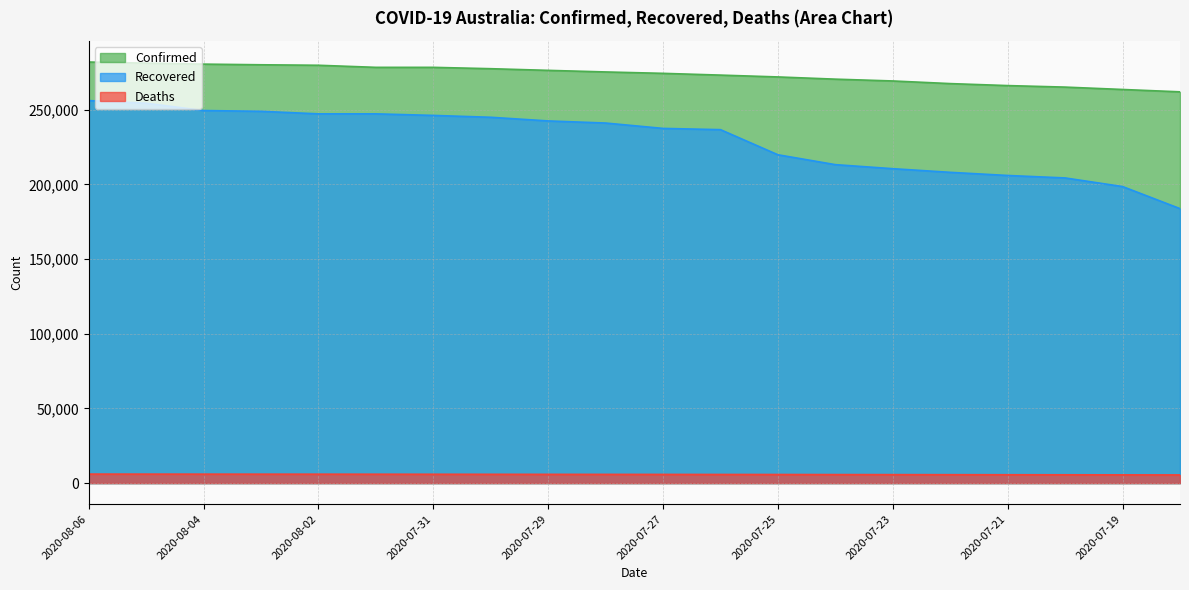

What are all the series names shown in the legend?

Confirmed, Recovered, Deaths